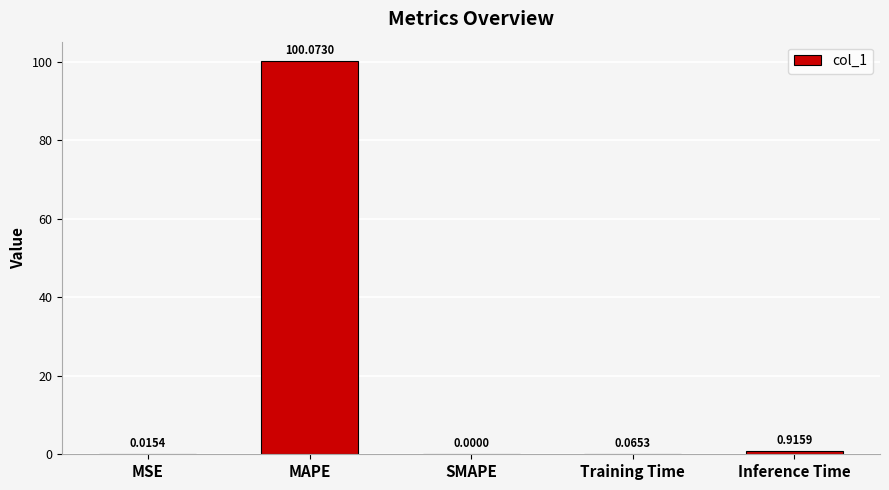

Where is the data nearest to the value 50?

Inference Time